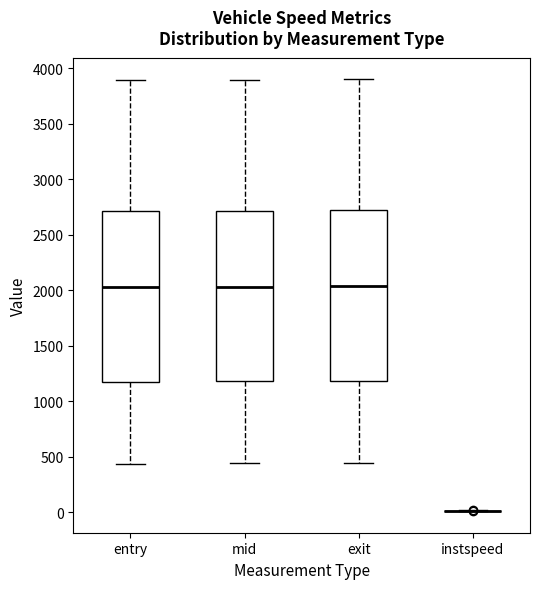

Where does the lower whisker of the box for mid end on the y-axis? The values are not printed on the chart, so give them approximately, as read against the axis.

450